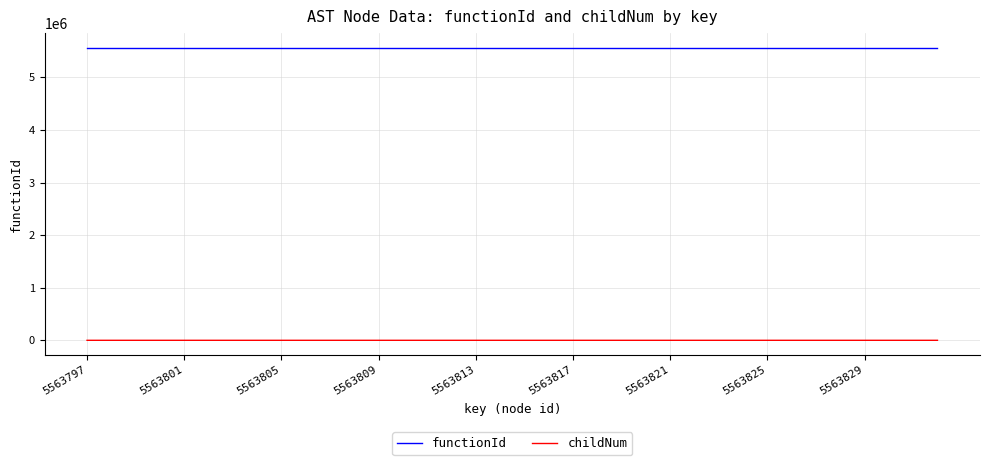

Which series has the widest spread of values?

childNum